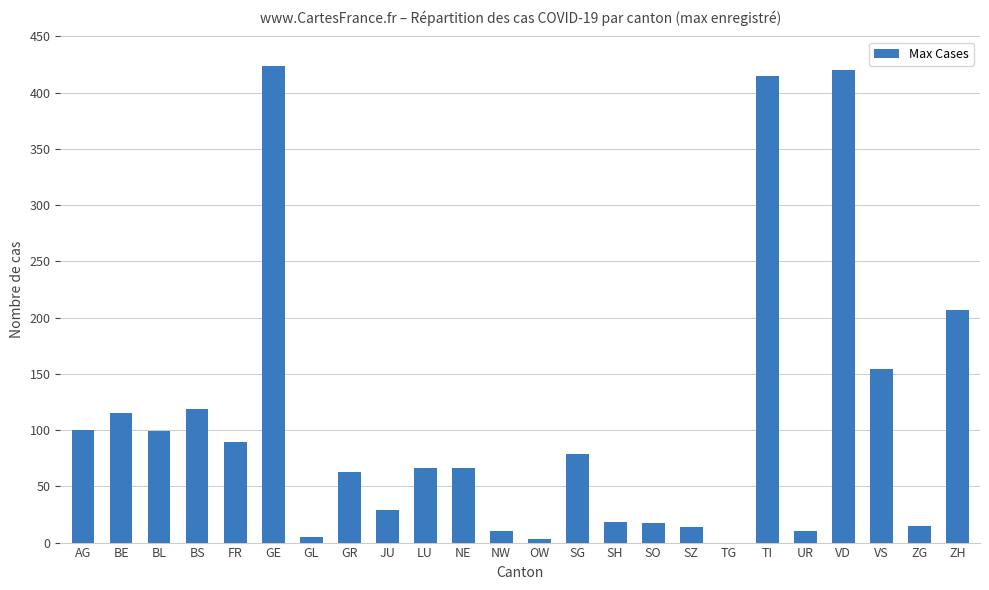

What is the sum of the values at LU and BL?

165